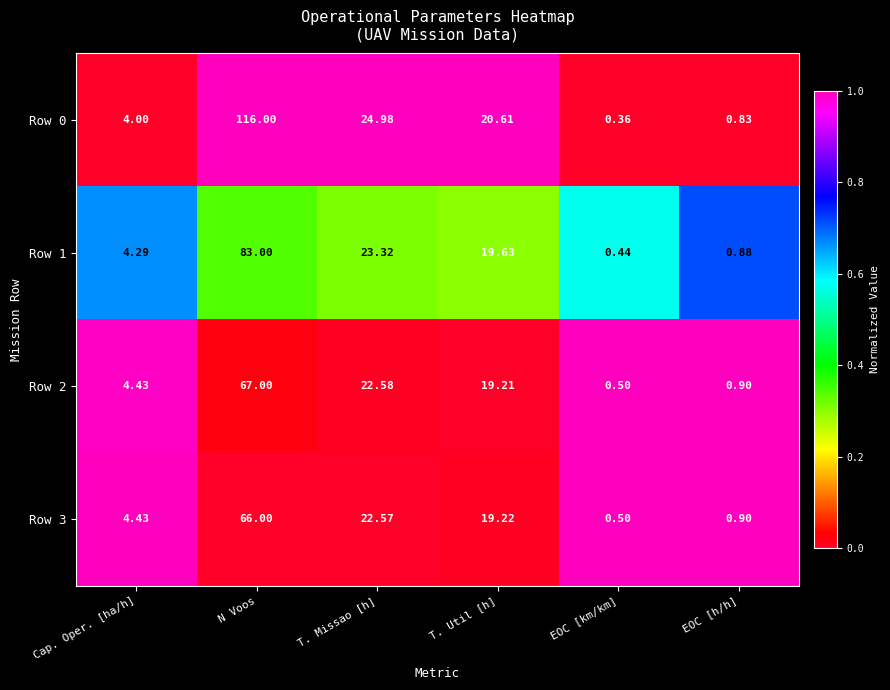

At which category is the sum across all series the highest?

N Voos